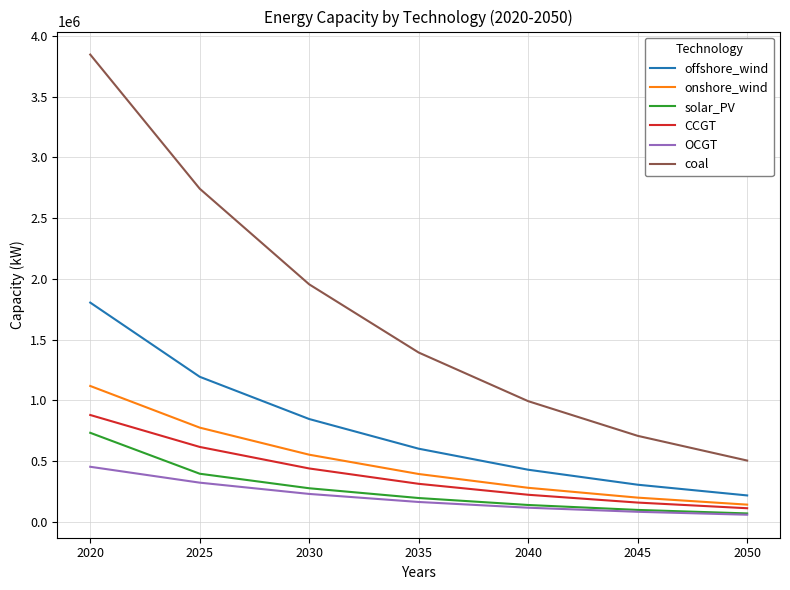

What are all the series names shown in the legend?

offshore_wind, onshore_wind, solar_PV, CCGT, OCGT, coal